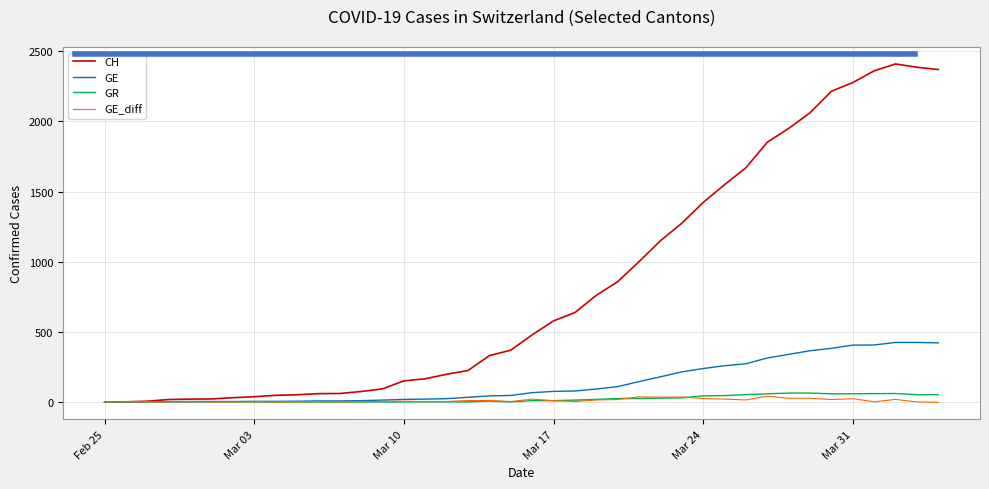

What are all the series names shown in the legend?

CH, GE, GR, GE_diff